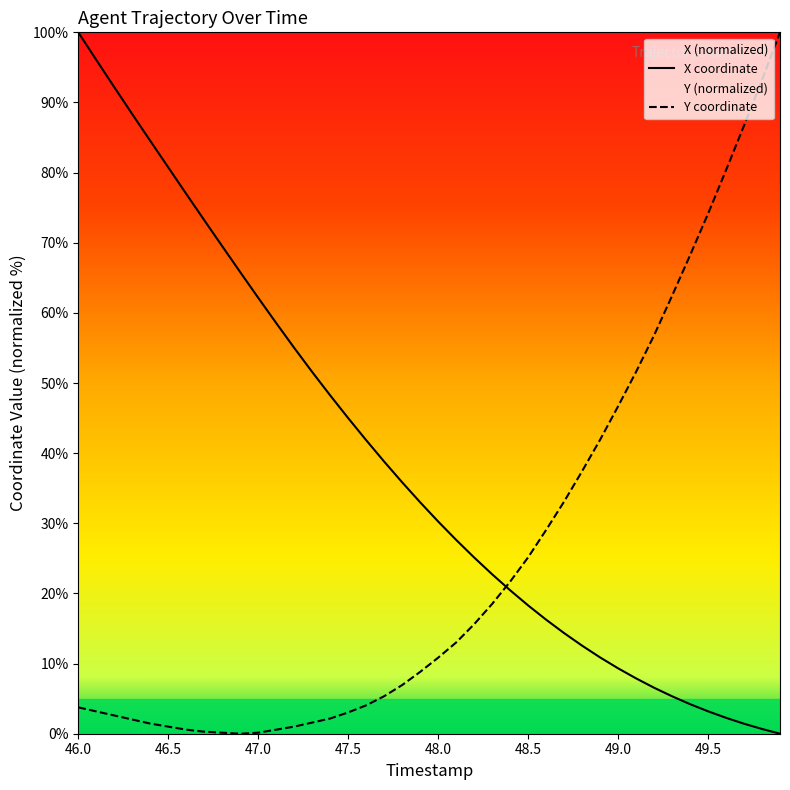

What is the difference between the highest and lowest values at 47.5?

42.0